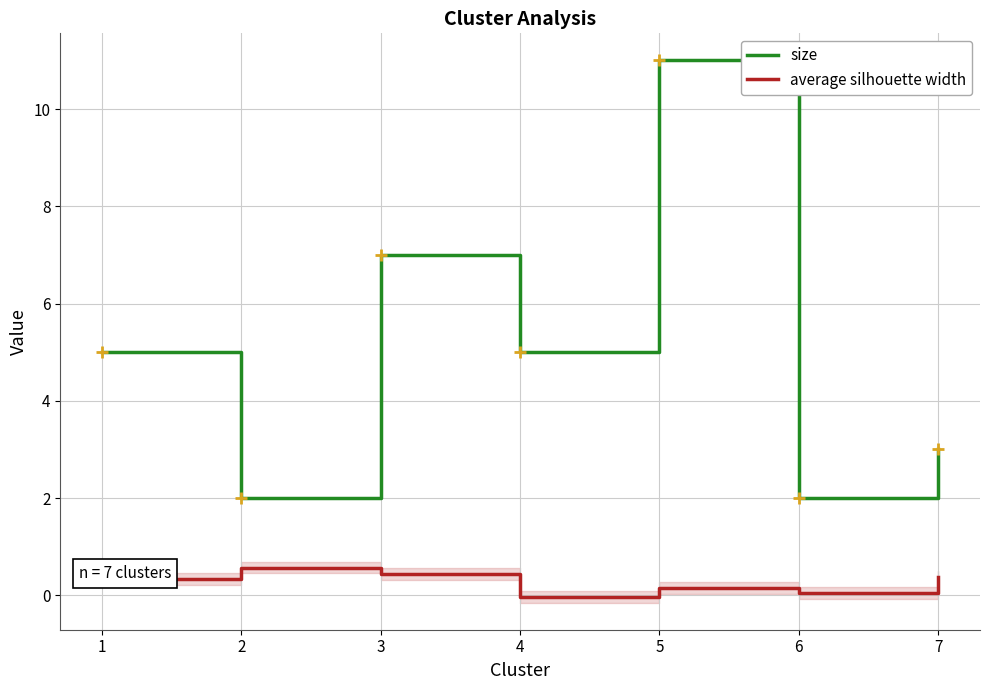

The value of average silhouette width at 7 is 0.2. True or false?

False